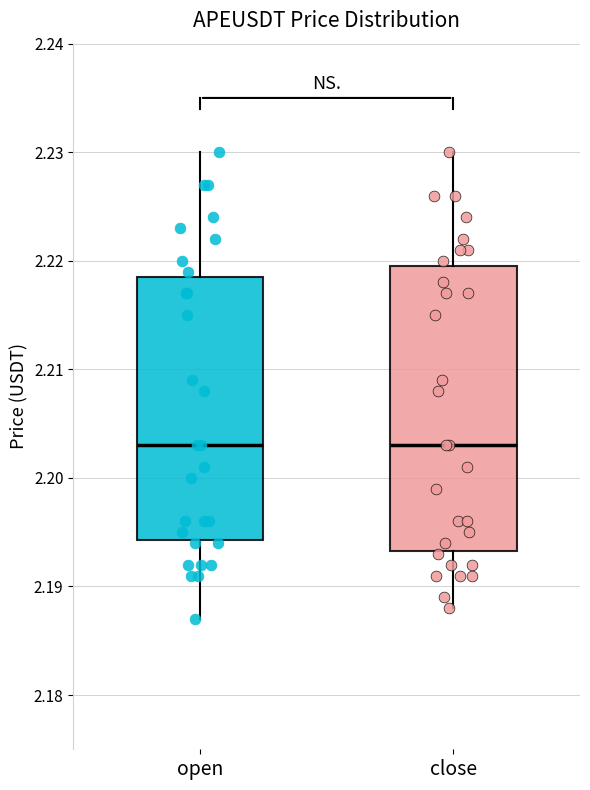

Where is the upper edge of the box for close on the y-axis? The values are not printed on the chart, so give them approximately, as read against the axis.

2.220